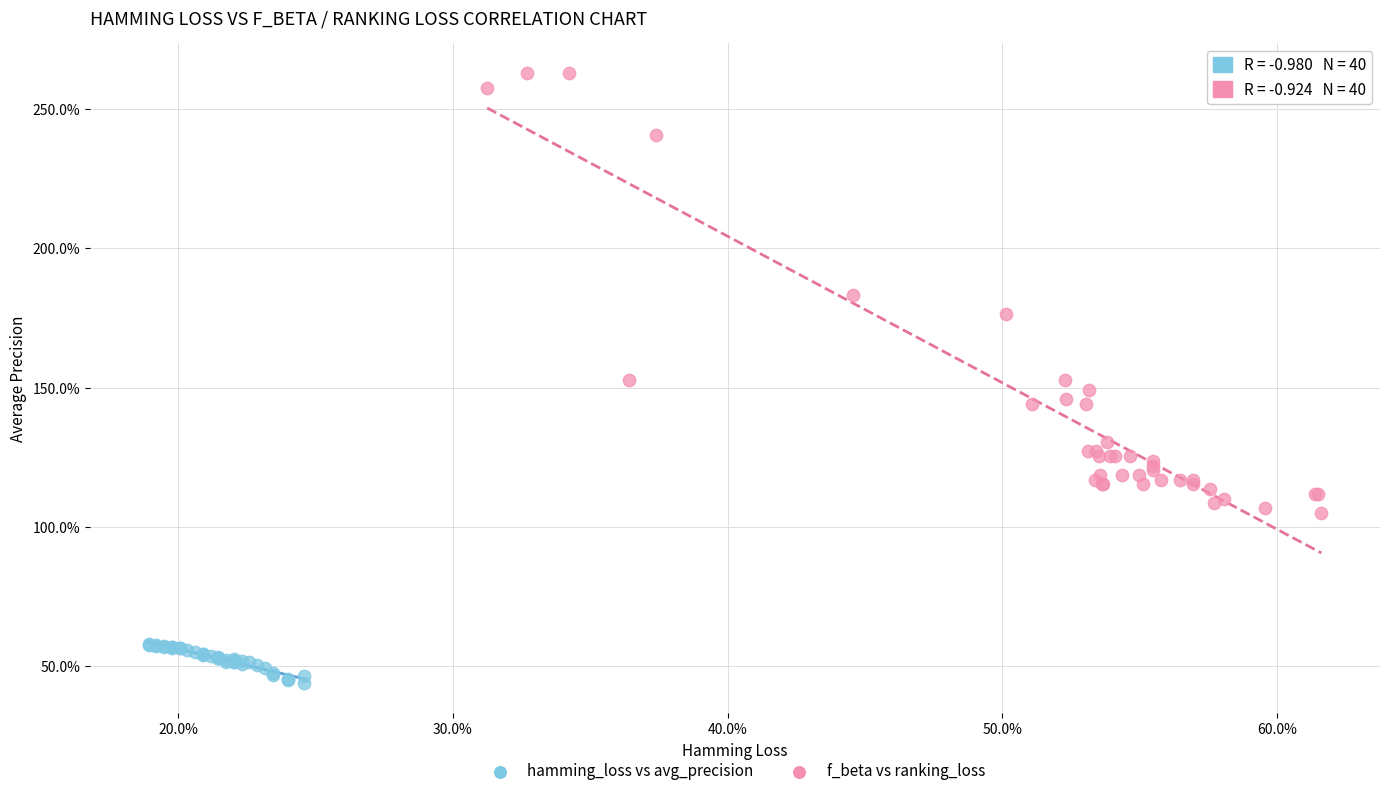

What are all the series names shown in the legend?

hamming_loss vs avg_precision, f_beta vs ranking_loss